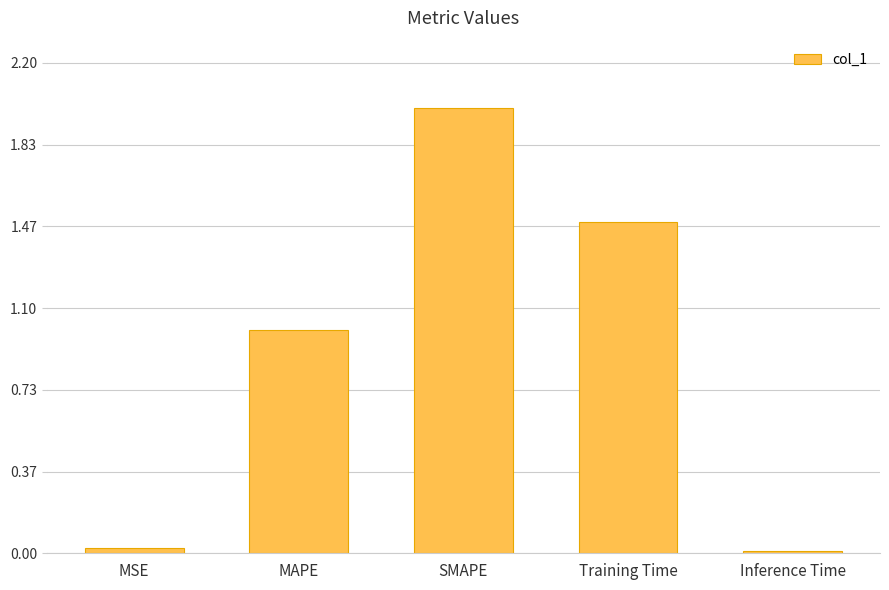

What is the sum of the values at MAPE and Training Time?

2.5